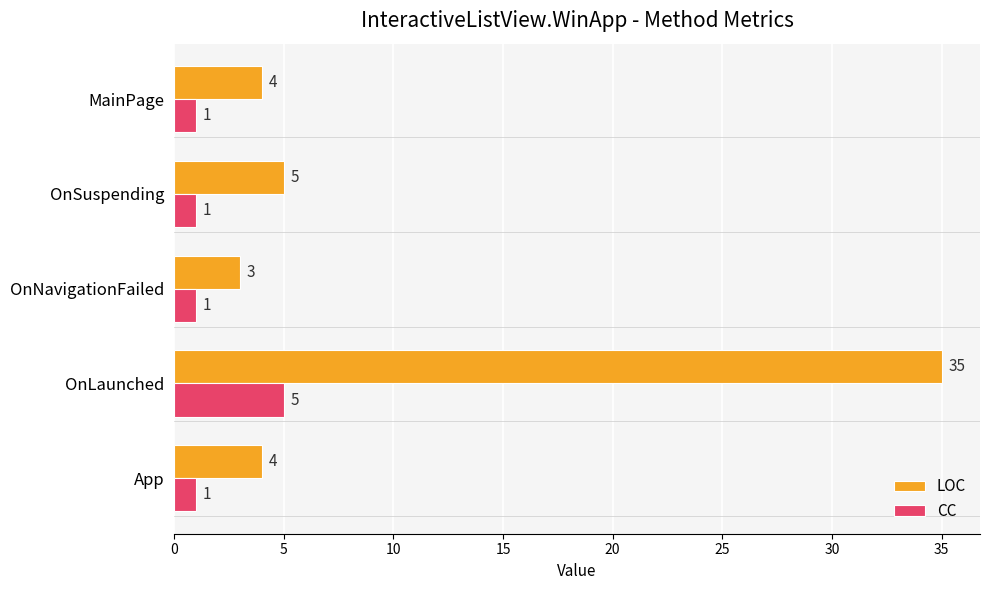

List the series in order of their peak value, highest first.

LOC, CC